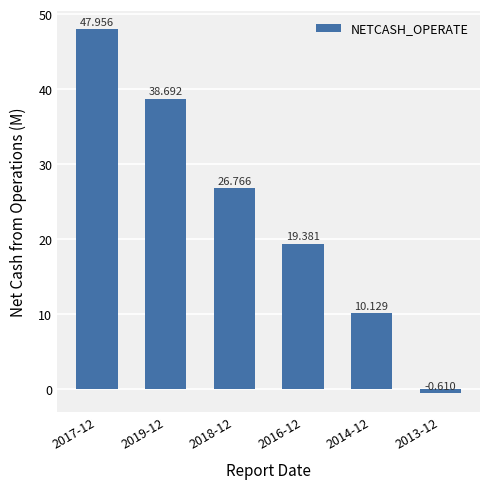

Count the number of data series in this chart.

1